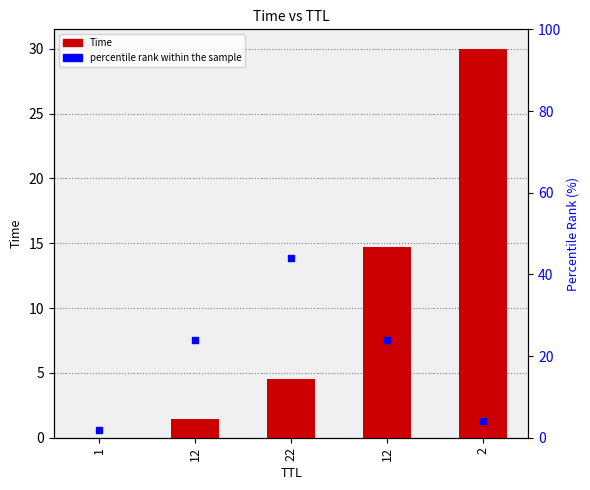

At how many categories does at least one series exceed 42?

1